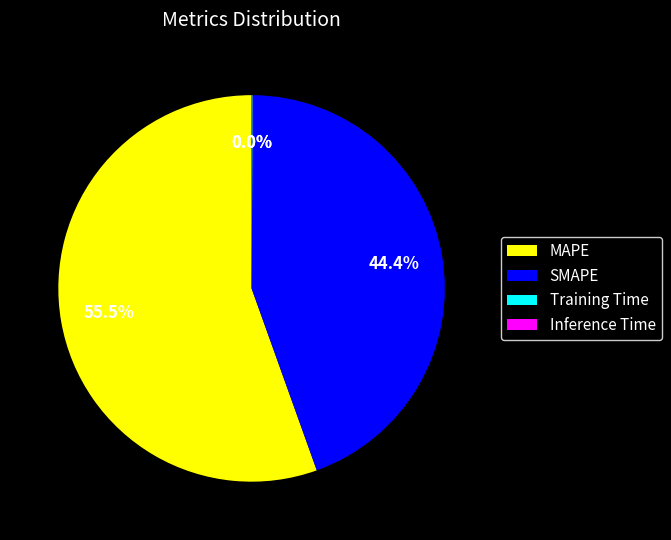

Do SMAPE and MAPE together represent more than half of the pie?

Yes